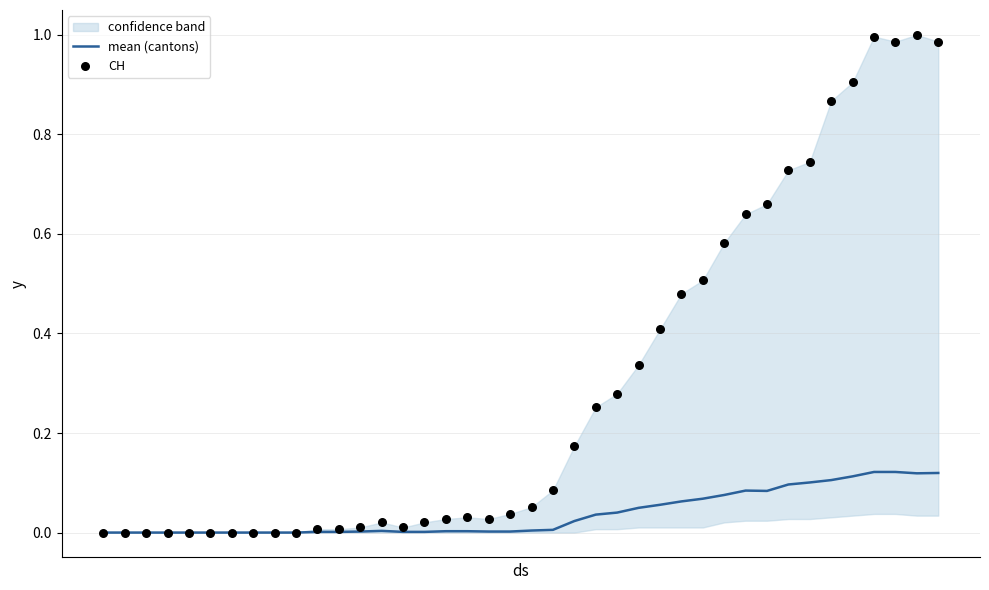

Which series has the widest spread of Y values?

CH